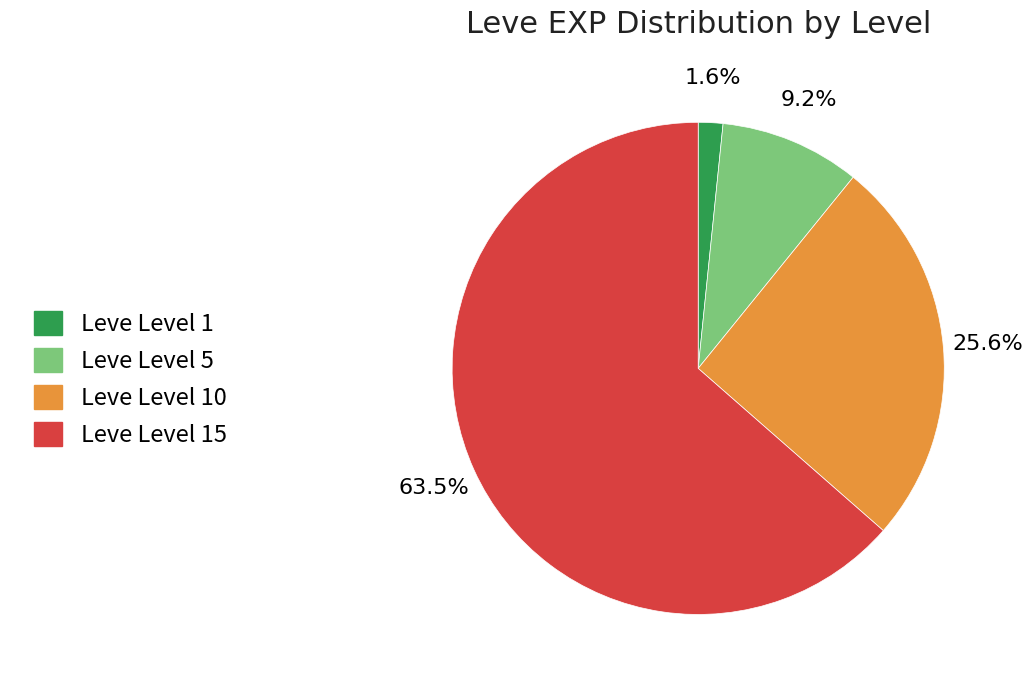

The Leve Level 5 slice represents 1% of the pie. True or false?

False